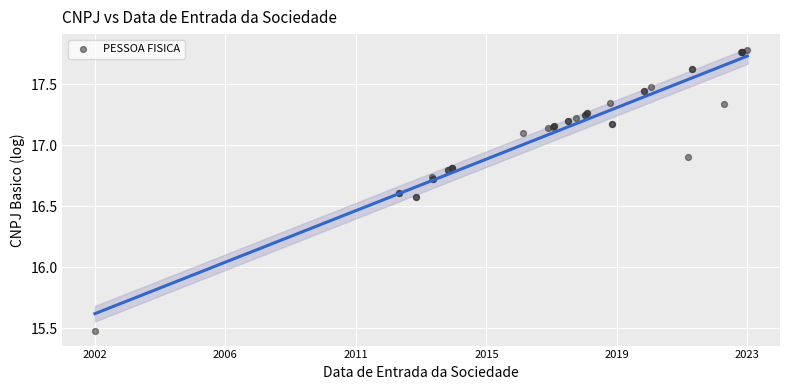

What Y value in the scatter plot is closest to 16?

15.5